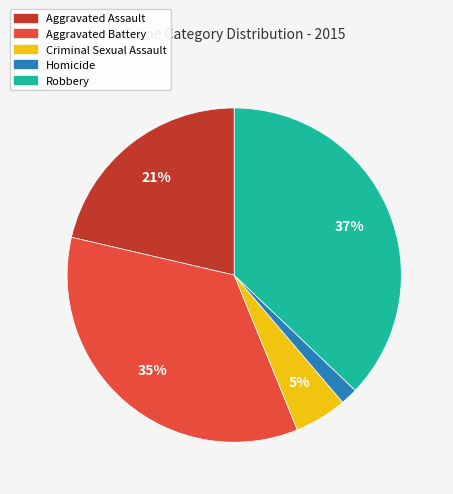

Rank the categories by value from lowest to highest.

Homicide, Criminal Sexual Assault, Aggravated Assault, Aggravated Battery, Robbery